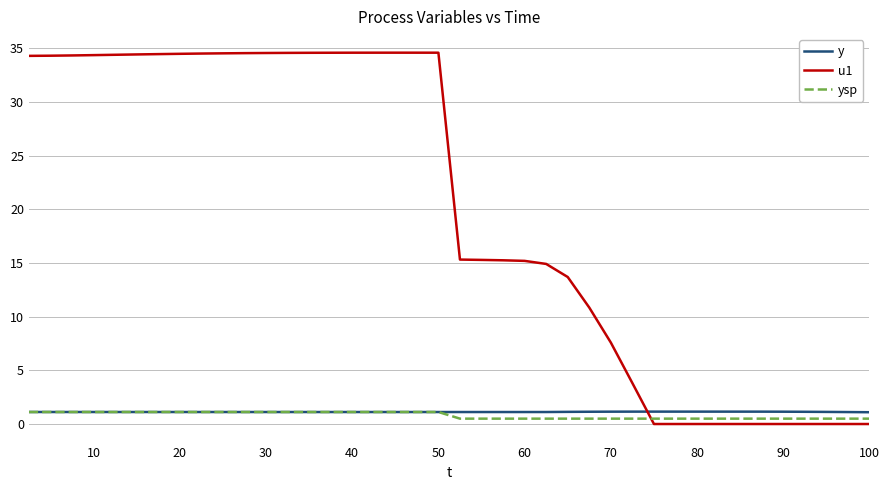

Which series has the largest range (max minus min)?

u1